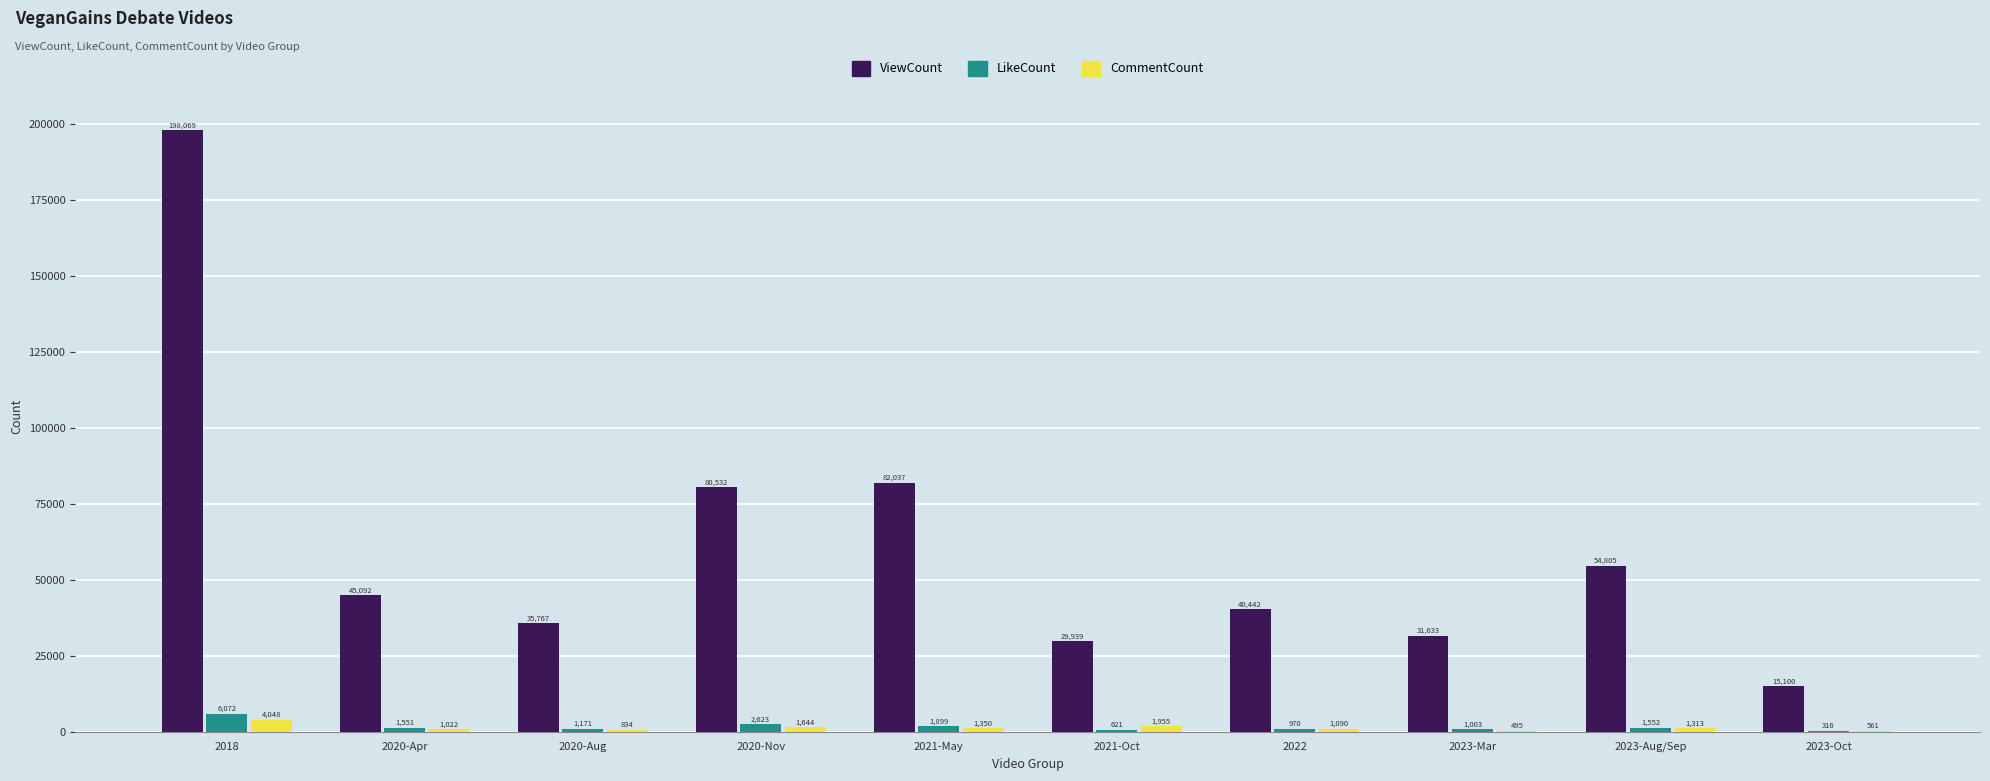

What is the sum of all ViewCount values?

613416